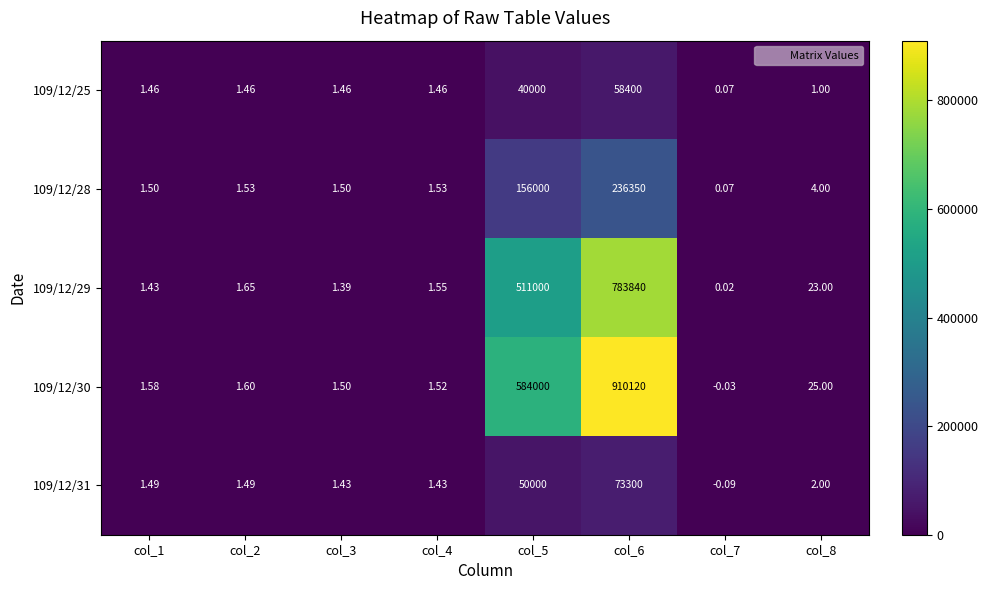

Is the value of 109/12/29 at col_6 greater than the value of 109/12/31 at col_1?

Yes